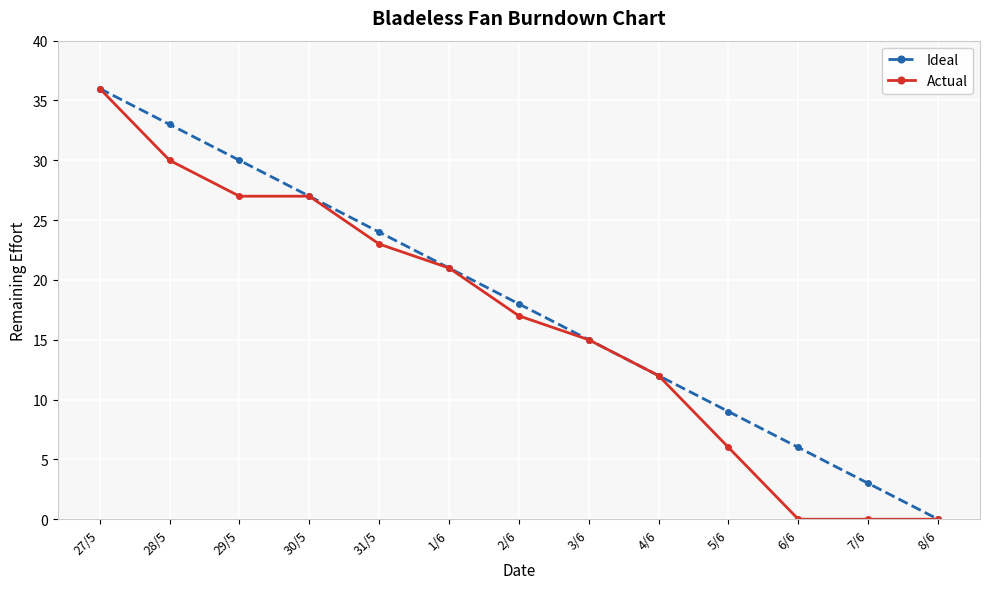

Between 4/6 and 5/6, which series saw the biggest shift?

Actual